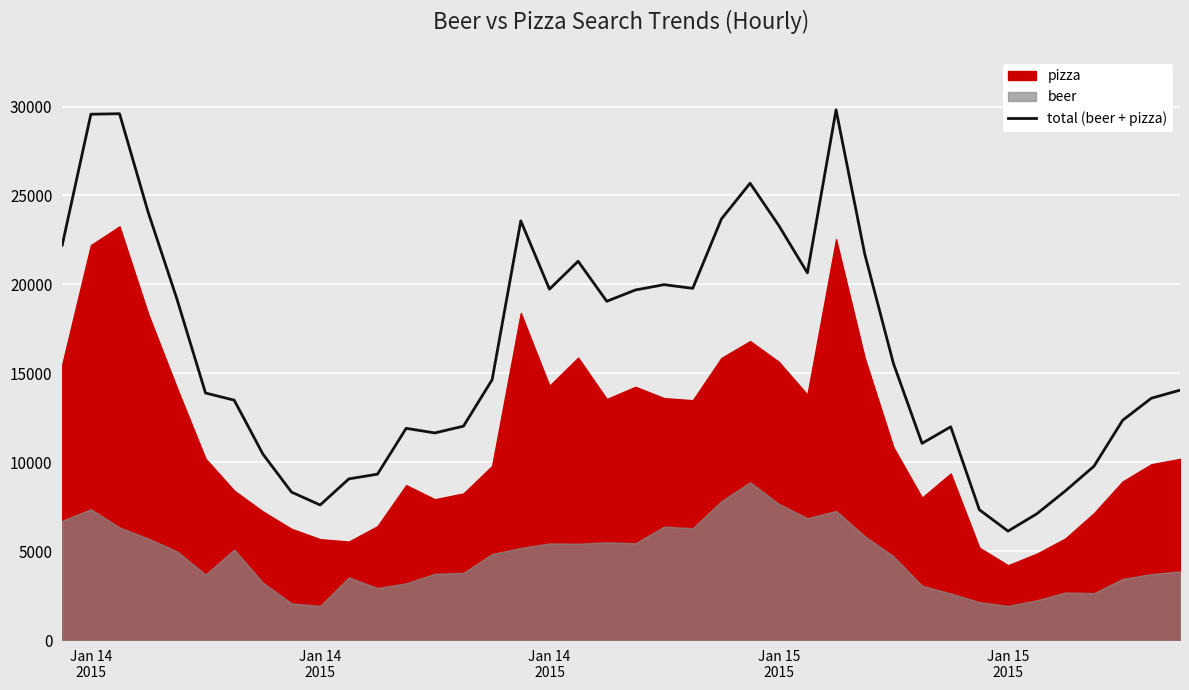

Does the chart display data point markers on the line(s)?

No